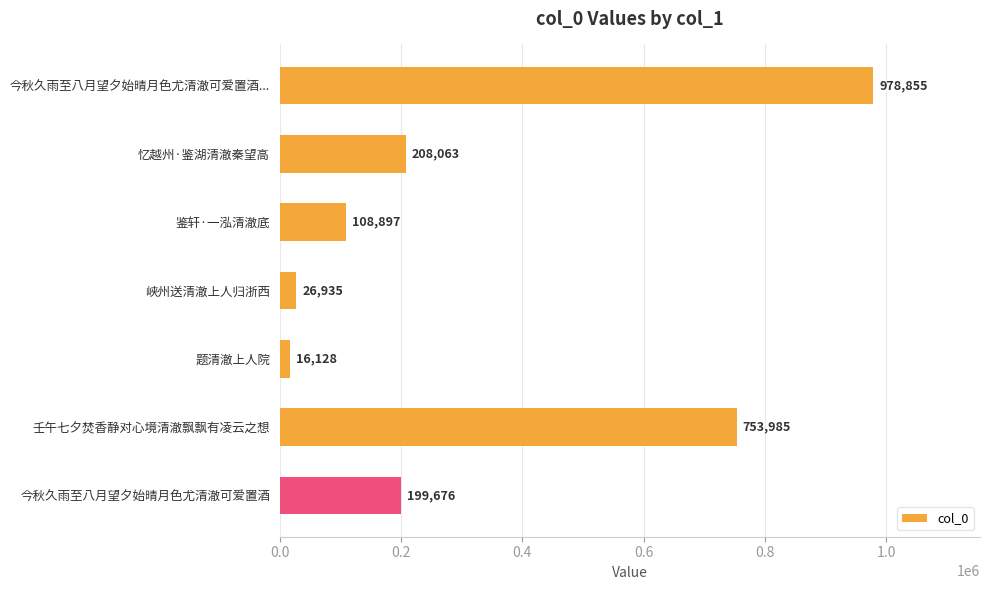

Rank the categories by value from lowest to highest.

题清澈上人院, 峡州送清澈上人归浙西, 鉴轩·一泓清澈底, 今秋久雨至八月望夕始晴月色尤清澈可爱置酒, 忆越州·鉴湖清澈秦望高, 壬午七夕焚香静对心境清澈飘飘有凌云之想, 今秋久雨至八月望夕始晴月色尤清澈可爱置酒...